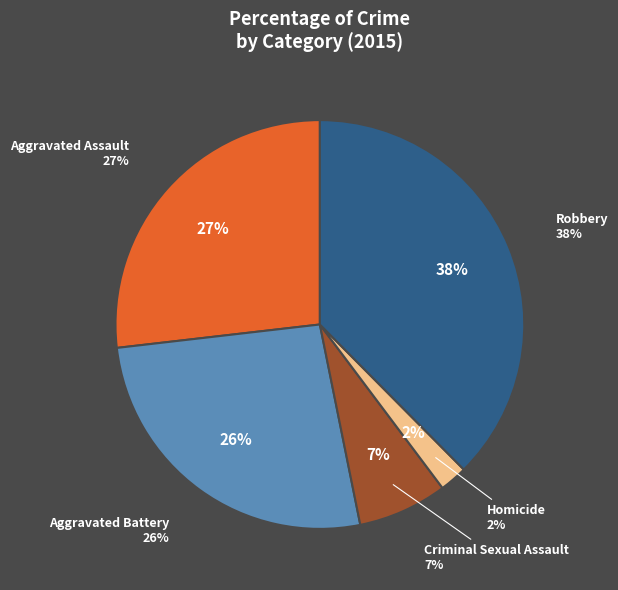

How many segments does this pie chart have?

5